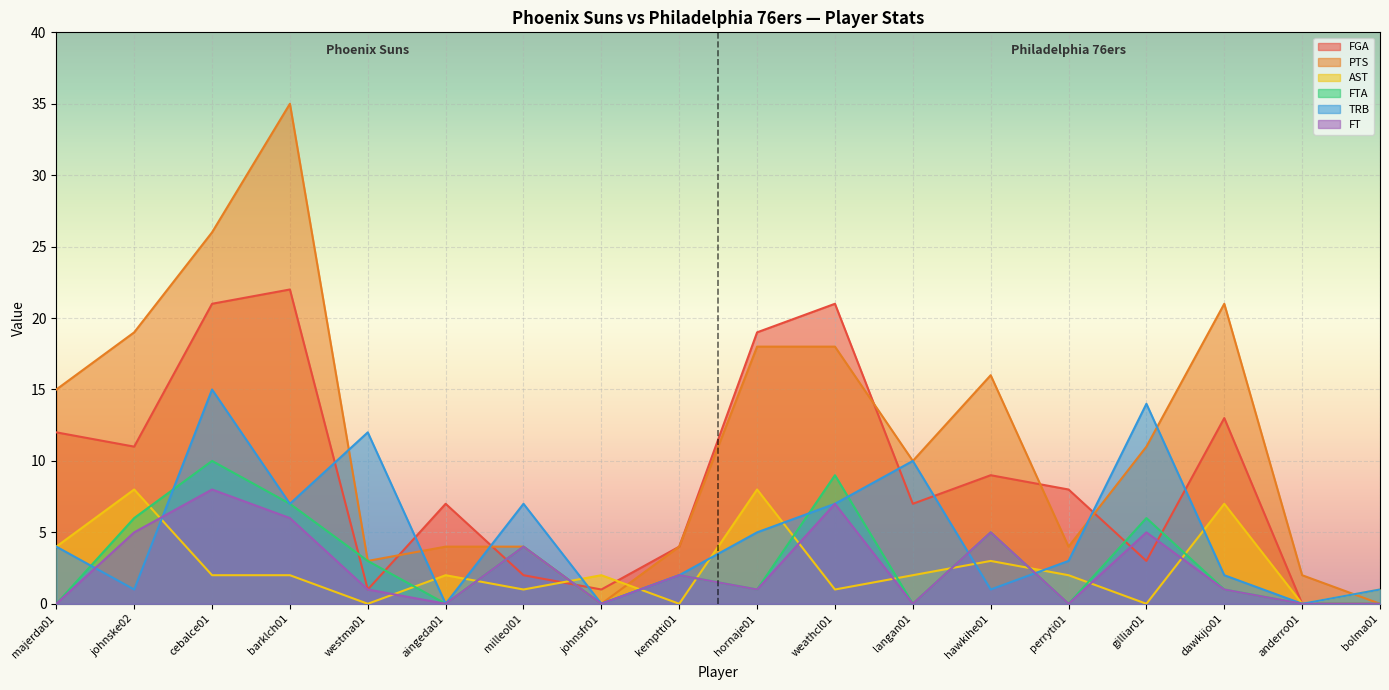

What is the value of the AST point at the 10th from the left?

8